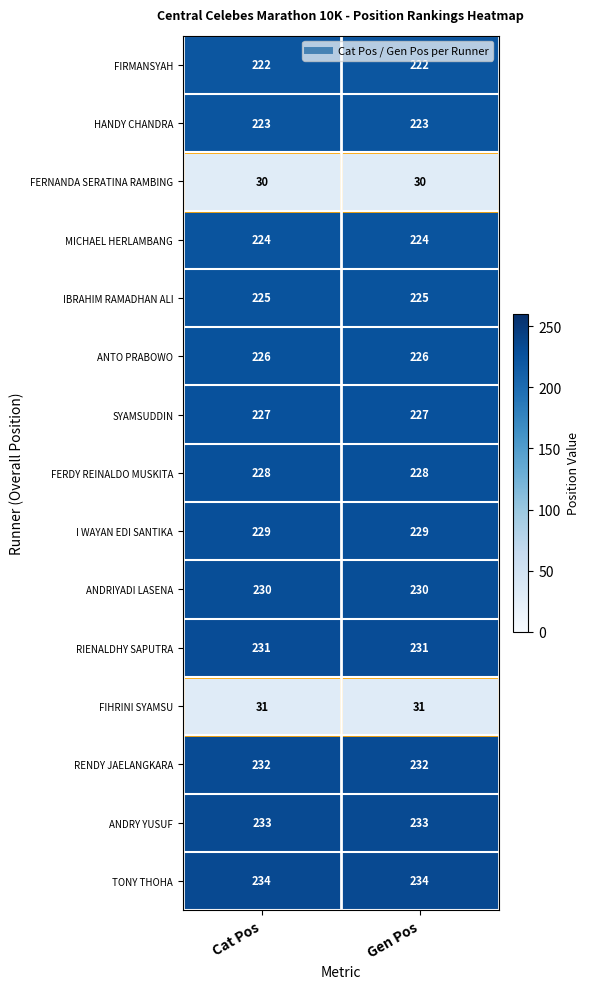

What is the total value across all series at Gen Pos?

3025